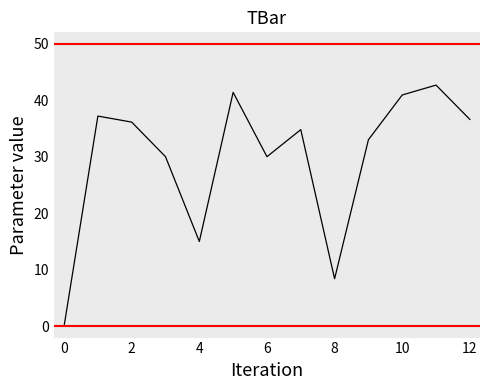

What is the maximum value shown in the chart?

42.7